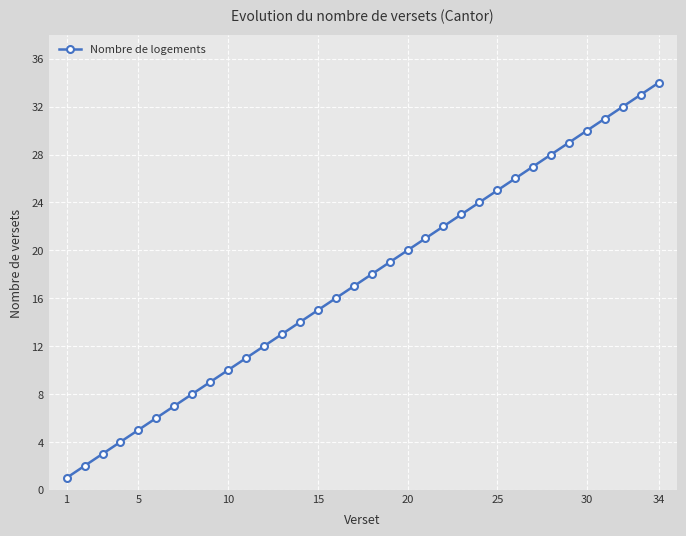

True or false: there are more than 0 points higher than both neighbors.

False